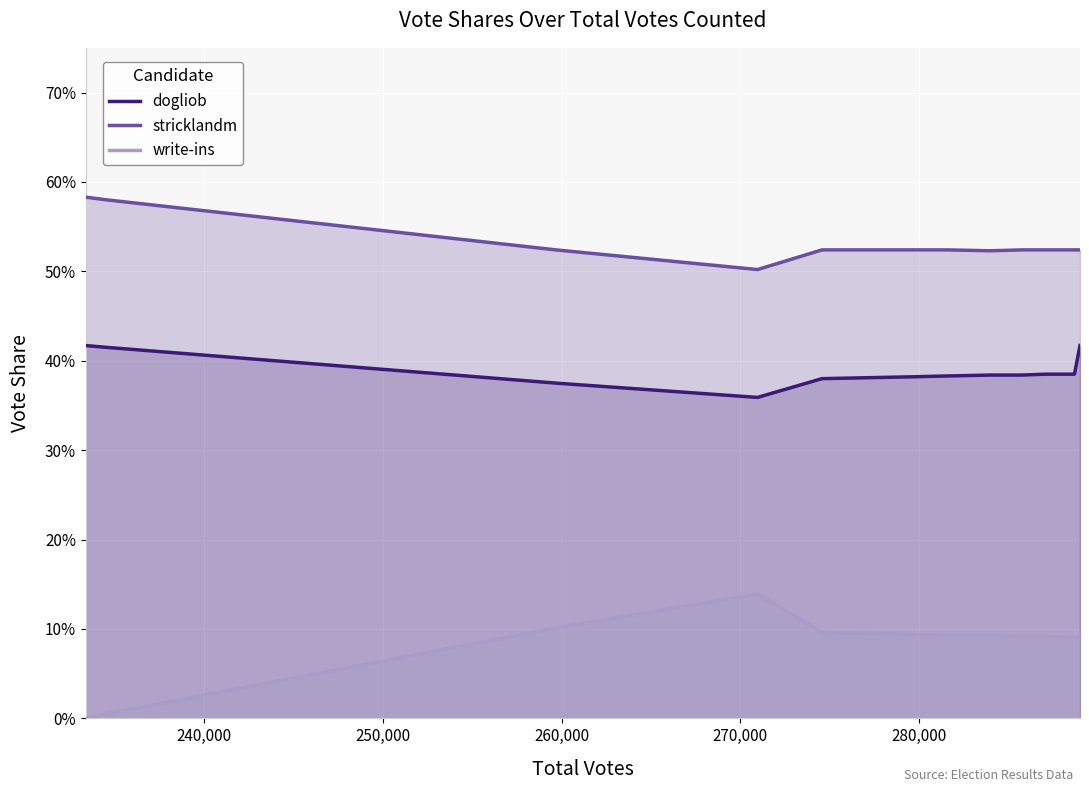

What is the minimum value for dogliob?

0.4